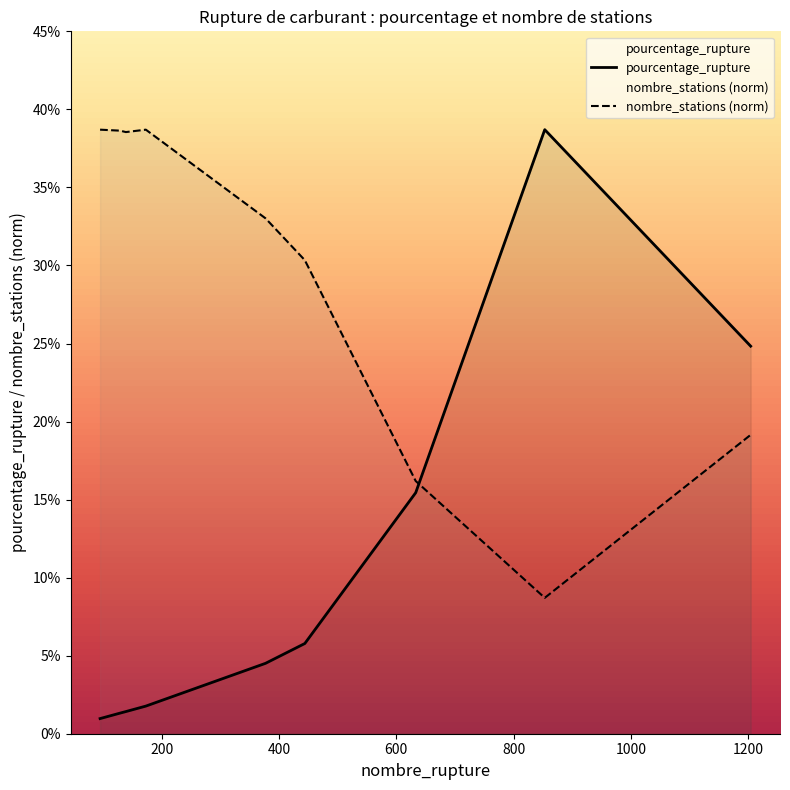

Which series has the largest range (max minus min)?

pourcentage_rupture